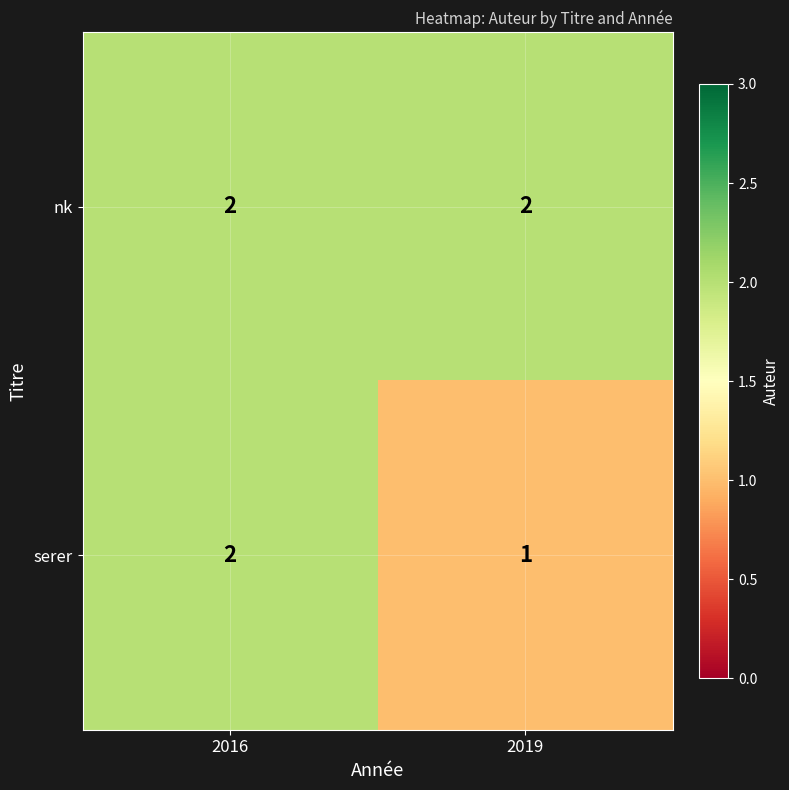

Which label corresponds to the smallest value in the chart?

2019